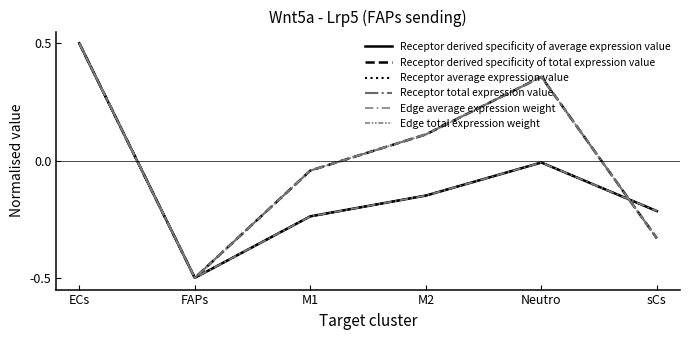

At which category is the sum across all series the highest?

ECs